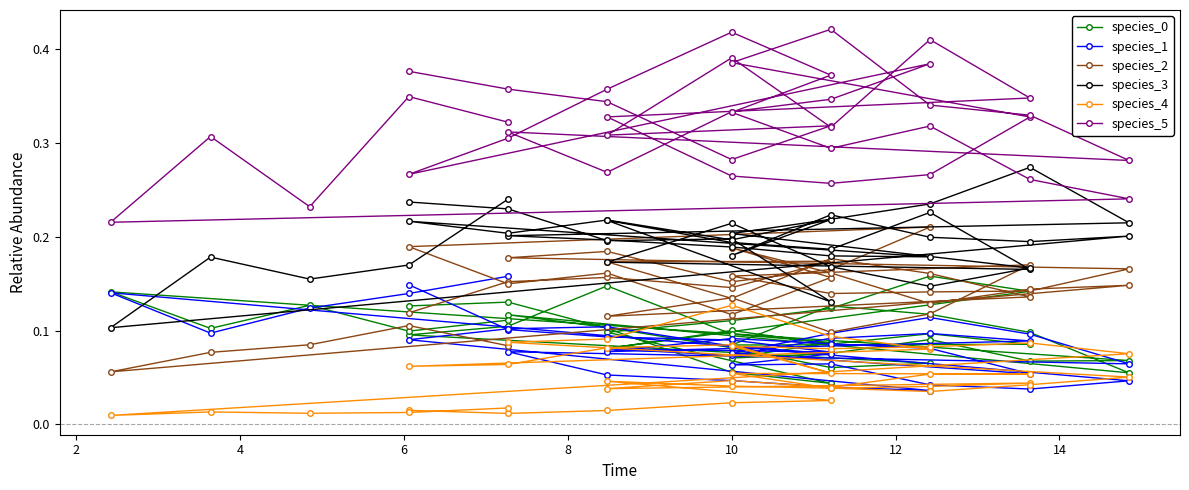

The species_0 series shows 0.2 at 16. True or false?

False